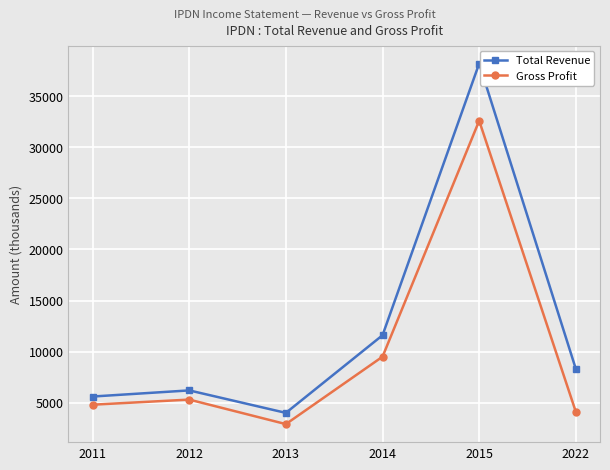

True or false: Gross Profit and Total Revenue intersect in this chart.

False